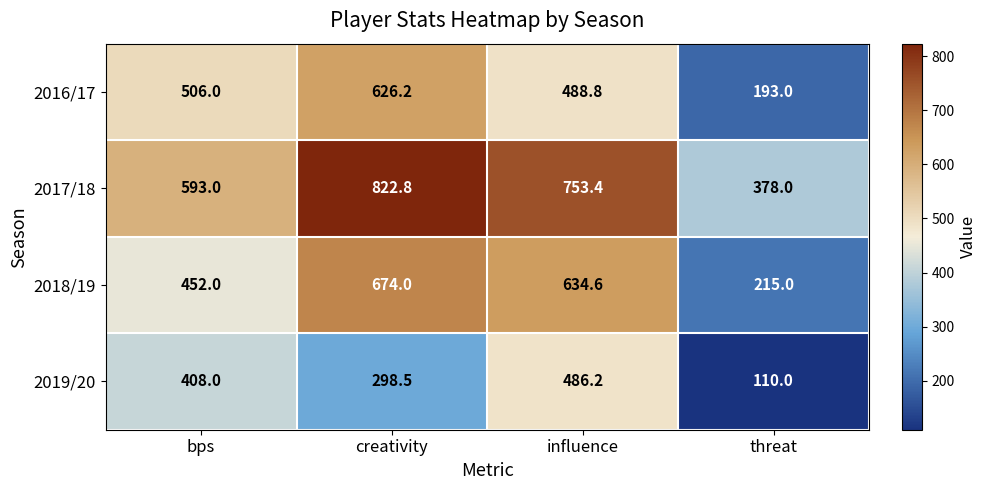

Which series has the largest range (max minus min)?

2018/19